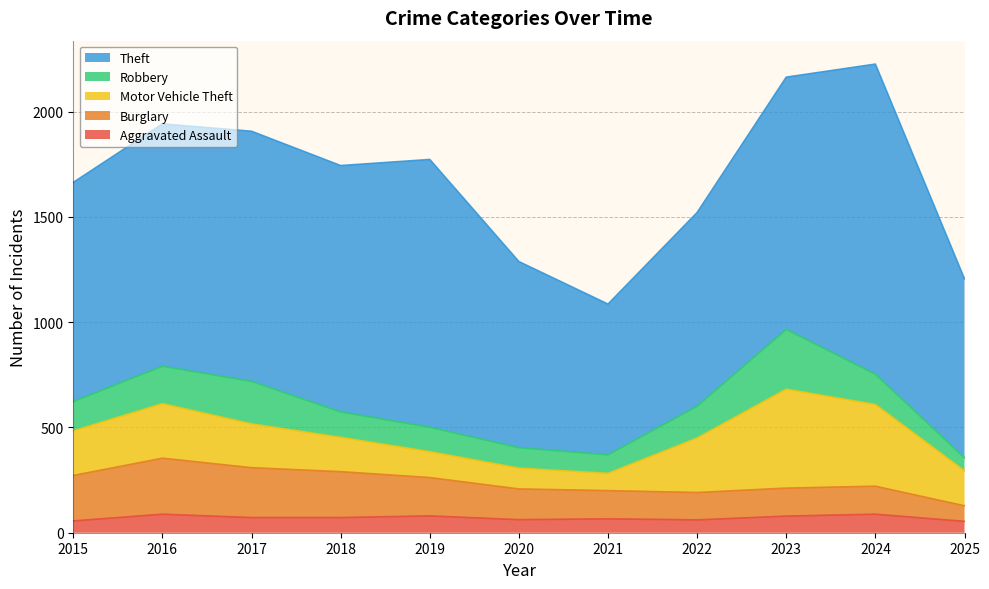

What is the sum of the Motor Vehicle Theft values at 2023 and 2020?

569